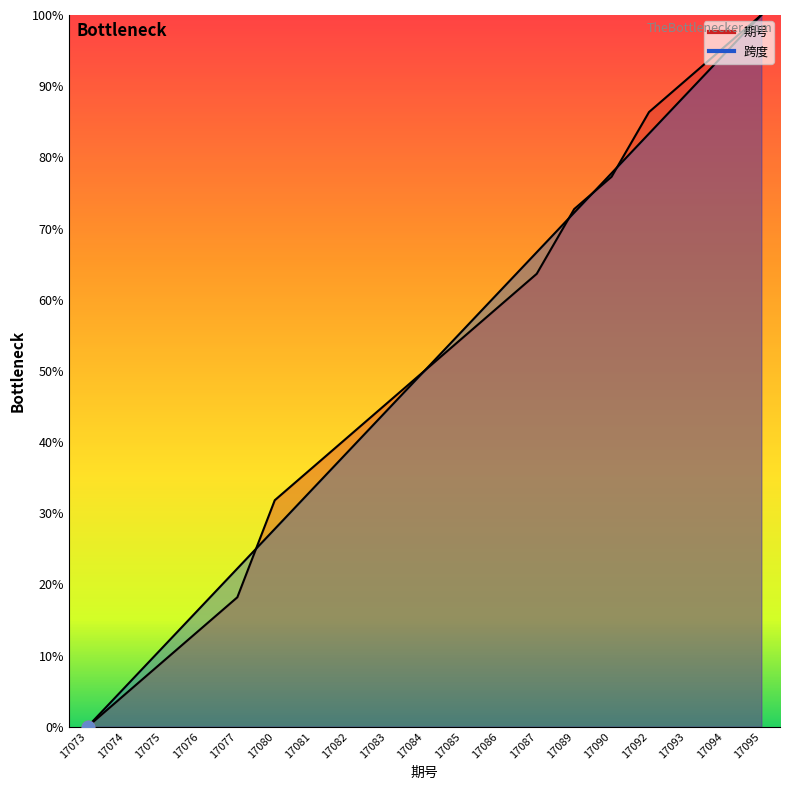

What are all the series names shown in the legend?

期号, 跨度